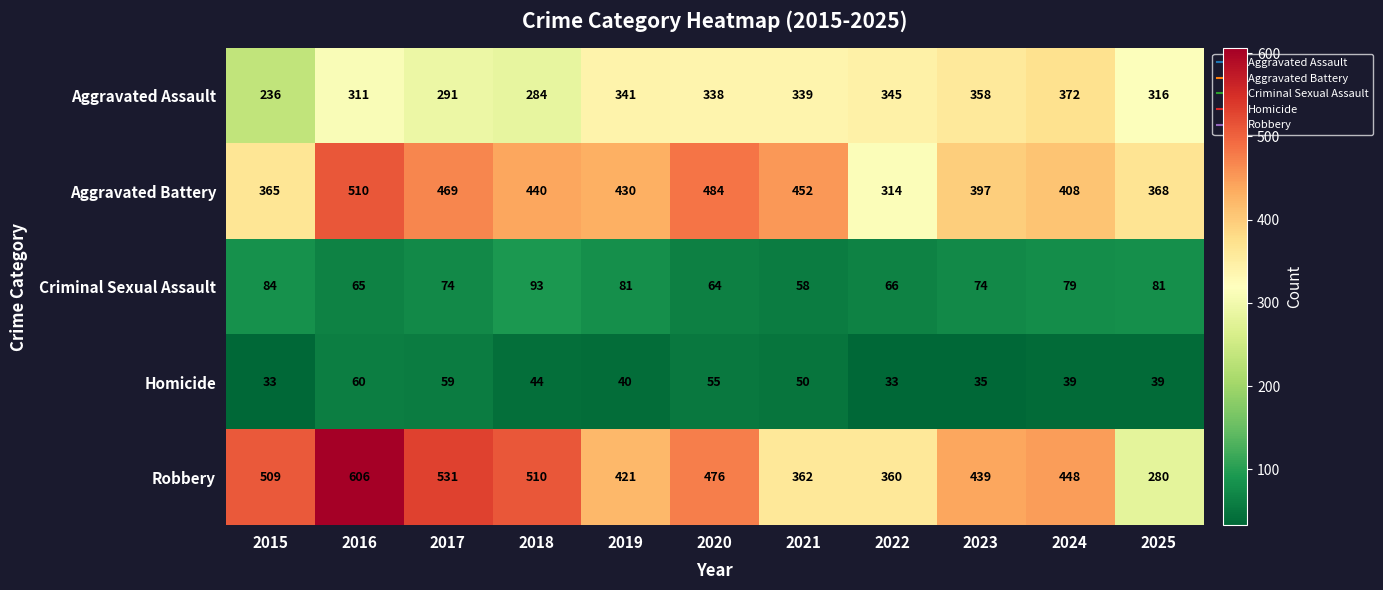

At which label does Robbery first exceed 448?

2015